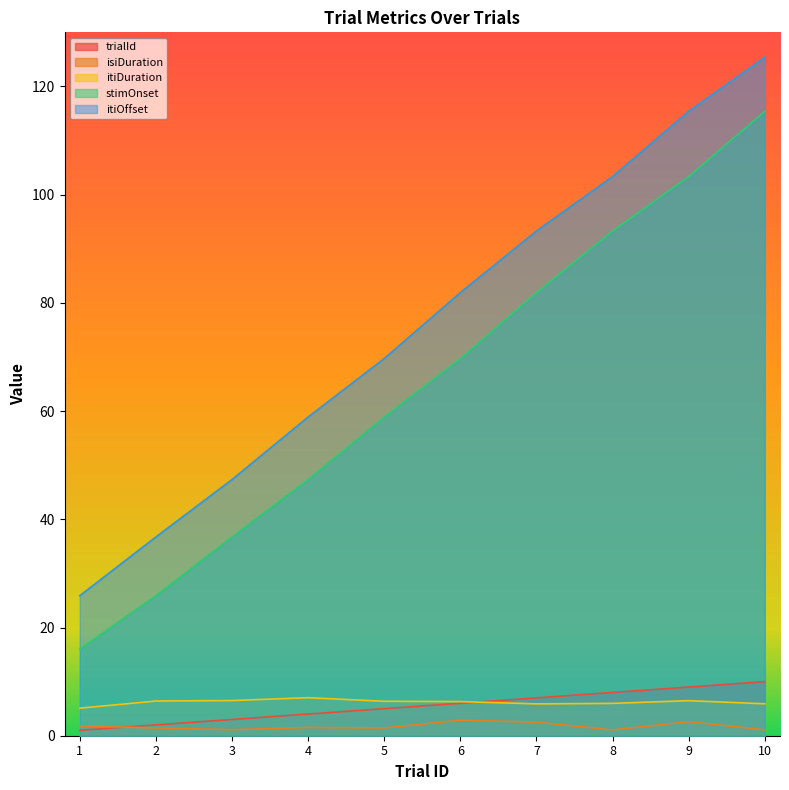

Where do isiDuration and trialId first cross each other?

1 and 2